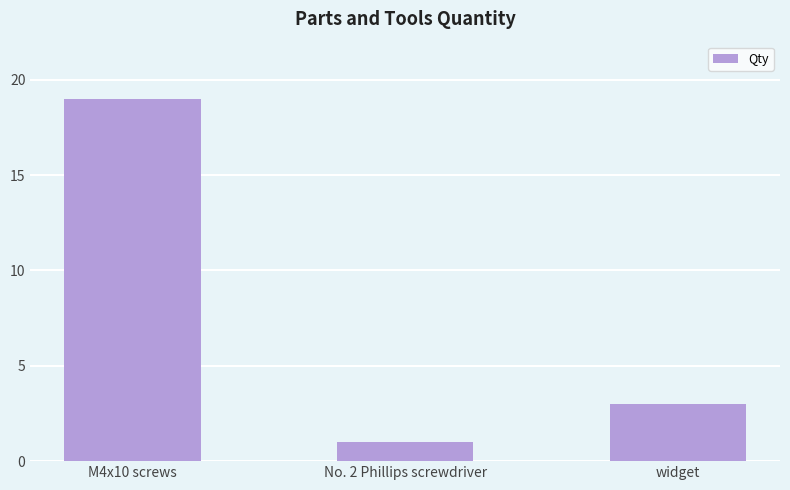

Rank the categories by value from lowest to highest.

No. 2 Phillips screwdriver, widget, M4x10 screws